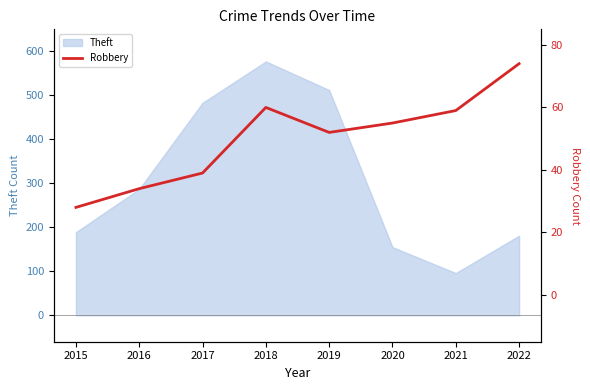

What is the smallest value displayed?

28